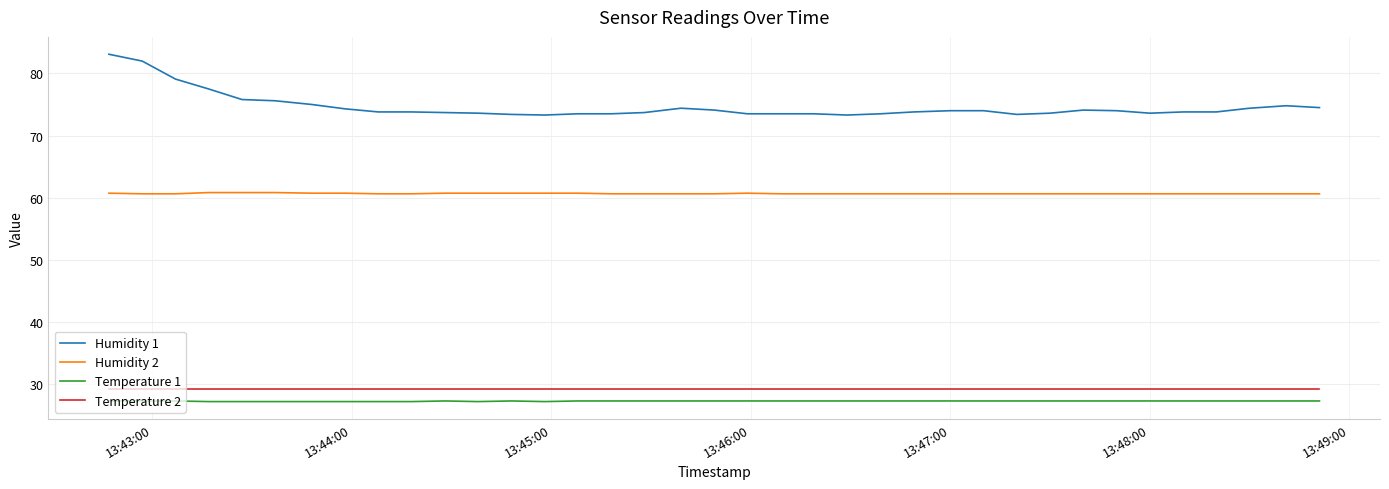

Which series has the largest range (max minus min)?

Humidity 1